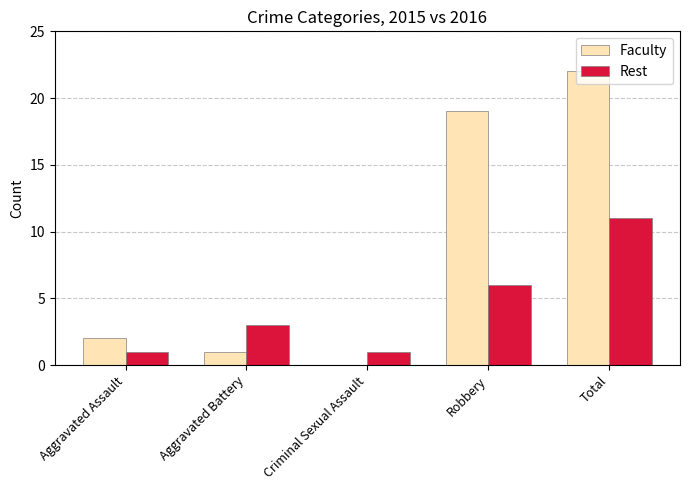

The value of Faculty at Total is 13. True or false?

False